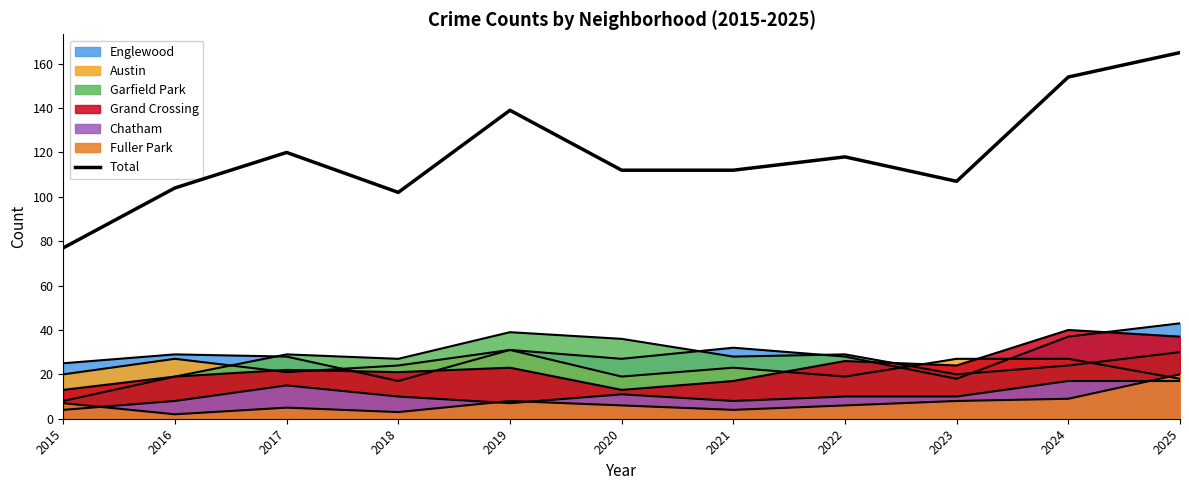

List the labels in order of value, smallest first.

2015, 2018, 2016, 2023, 2020, 2021, 2022, 2017, 2019, 2024, 2025